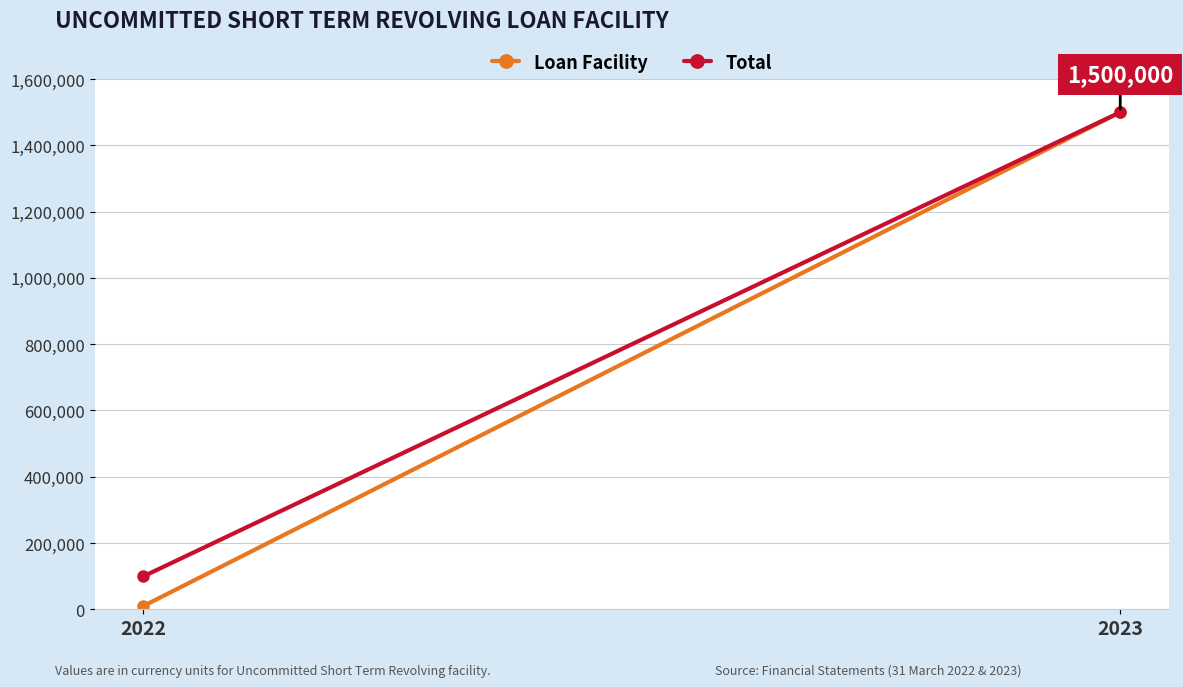

Between 2022 and 2023, which series saw the biggest shift?

Loan Facility